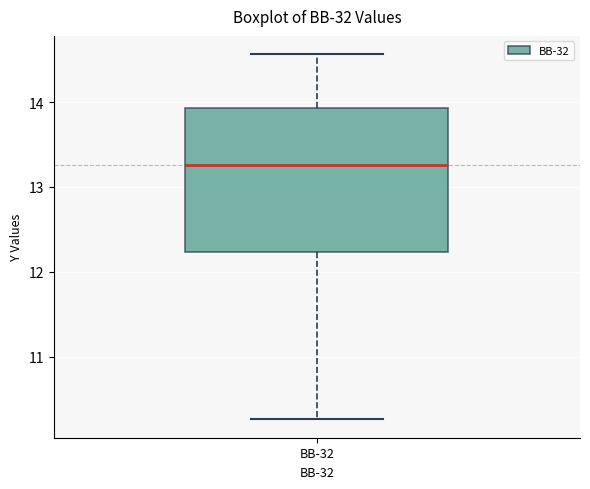

Transcribe this box plot: give where the median line is, the range the box spans, and where the two whiskers end, as read against the y-axis. The values are not printed on the chart, so give them approximately, as read against the axis.

median 13.3, box 12.2 to 13.9, whiskers 10.3 to 14.6